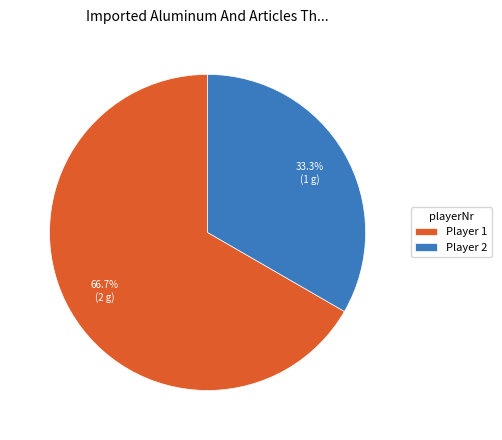

What is the smallest slice in the pie chart?

Player 2